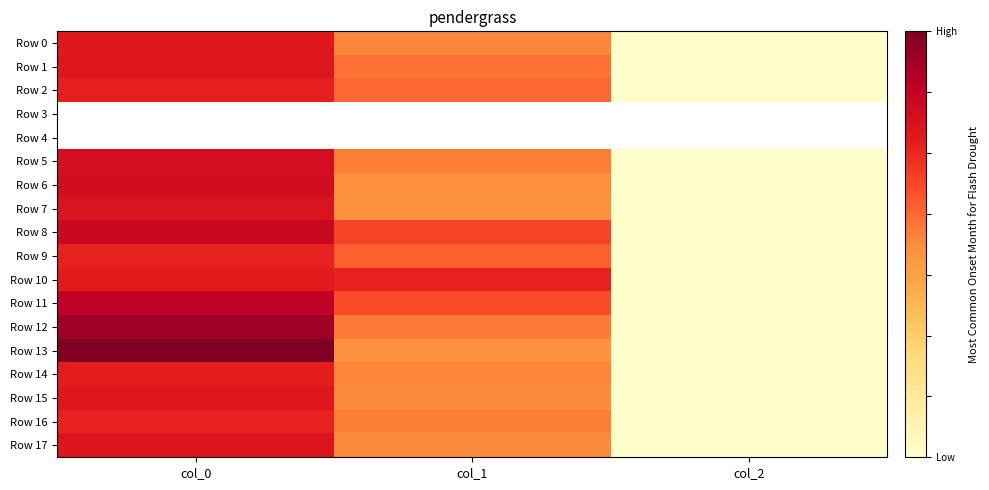

True or false: Row 14 has a value of 368.8 at col_0.

False